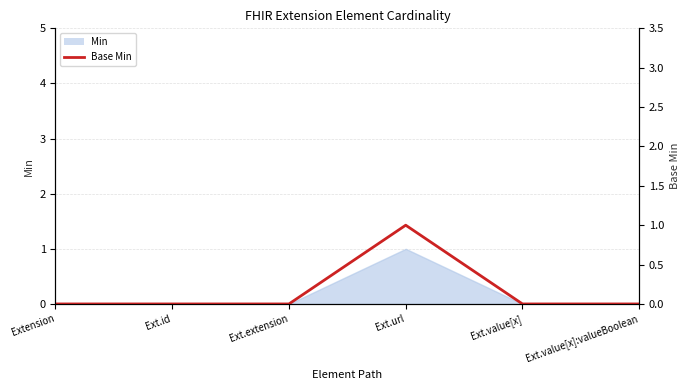

What is the greatest value displayed?

1